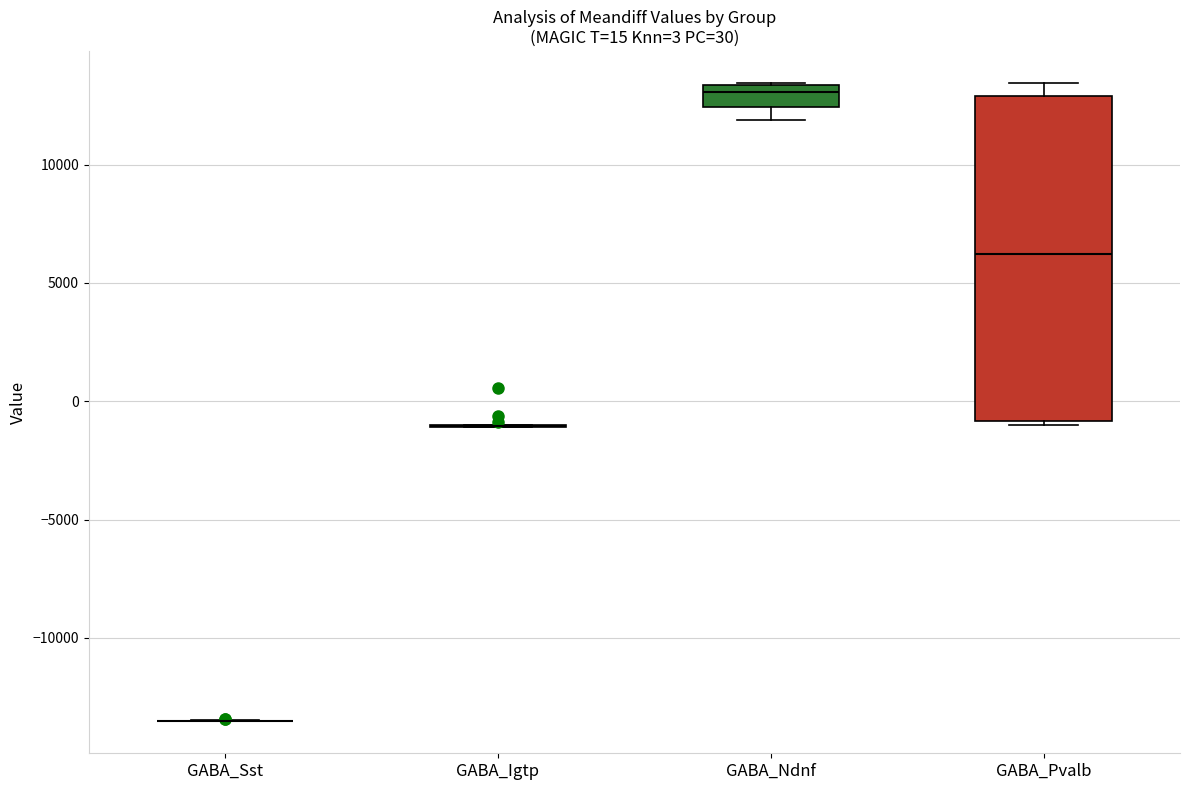

Which box is the tallest, from its lower edge to its upper edge?

GABA_Pvalb